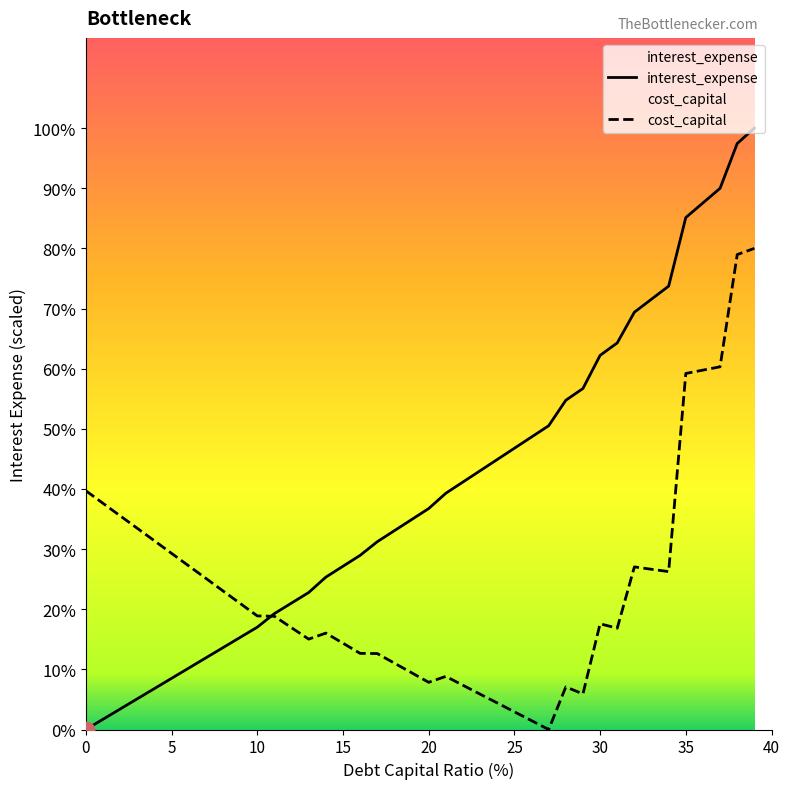

Does the chart have visible grid lines?

No